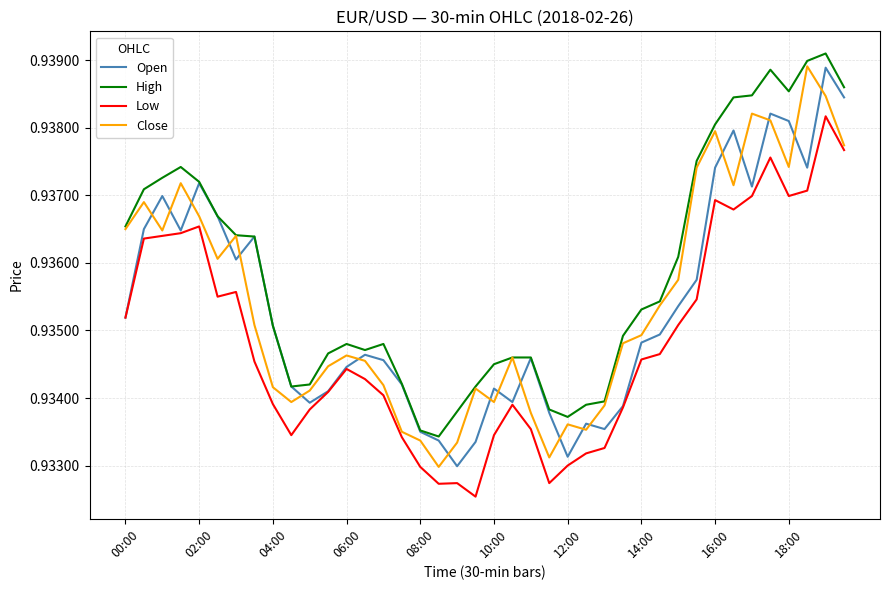

Count the Close values in the range 0 to 1.

40